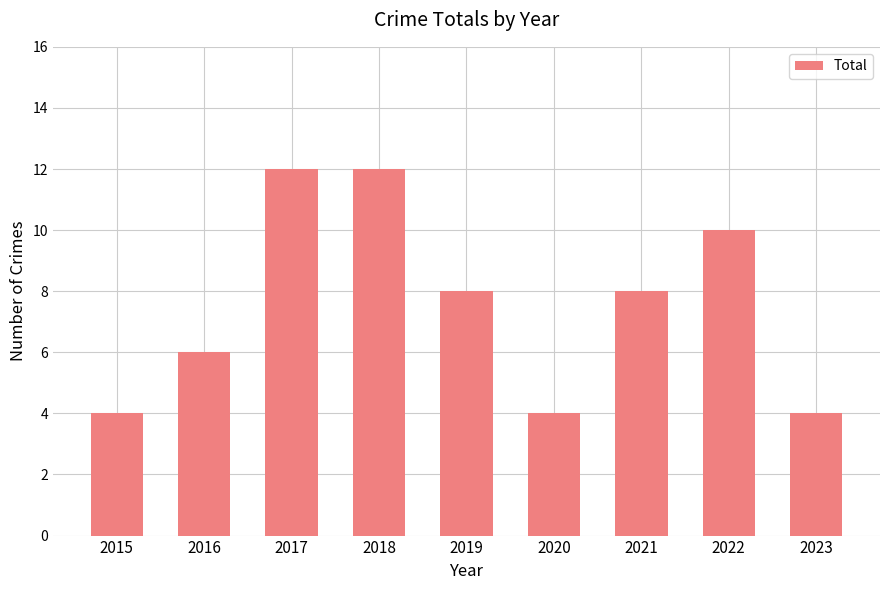

What is the minimum value shown in the chart?

4